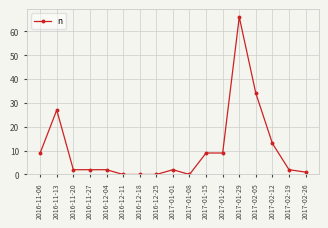

Reading right to left, extract all data points from this chart.

1	2	13	34	66	9	9	0	2	0	0	0	2	2	2	27	9